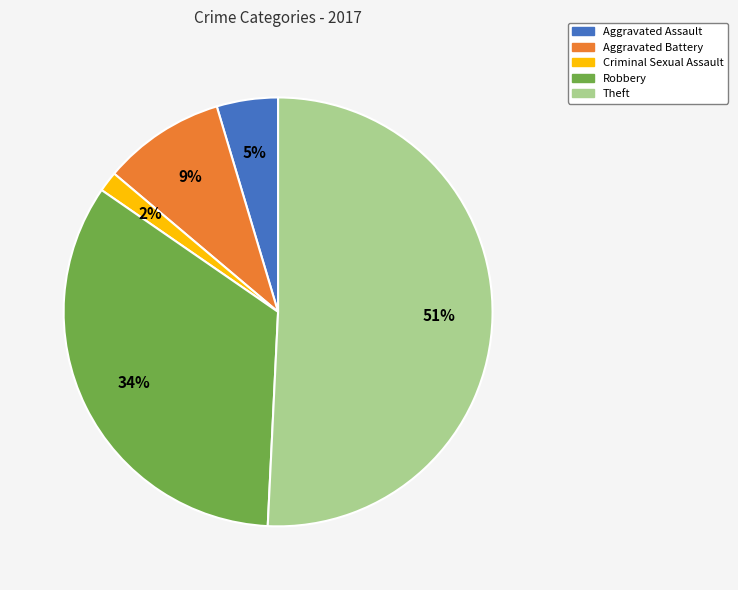

Rank the categories by value from lowest to highest.

Criminal Sexual Assault, Aggravated Assault, Aggravated Battery, Robbery, Theft